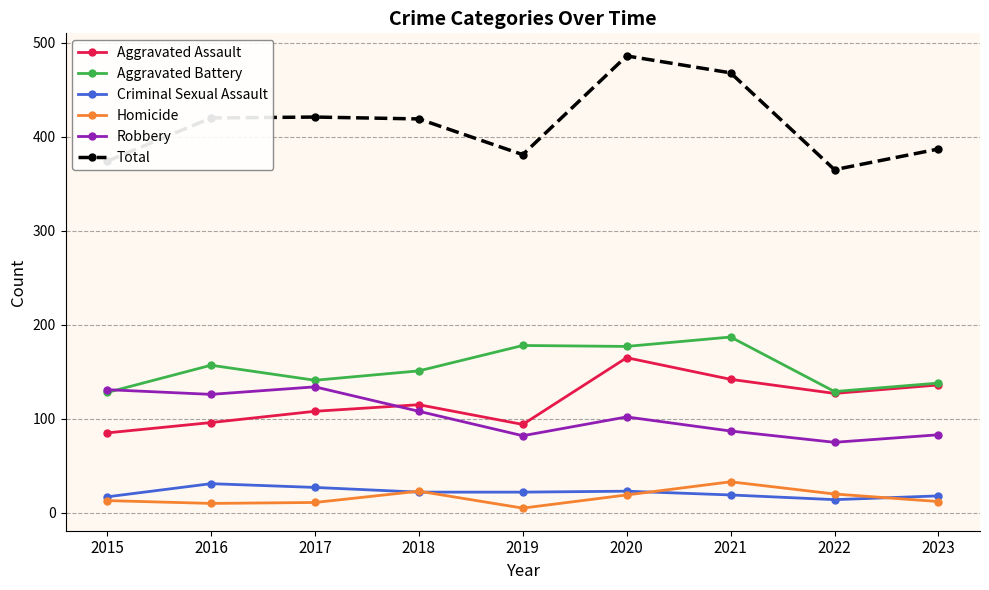

What is the difference between the Aggravated Assault values at 2022 and 2017?

19